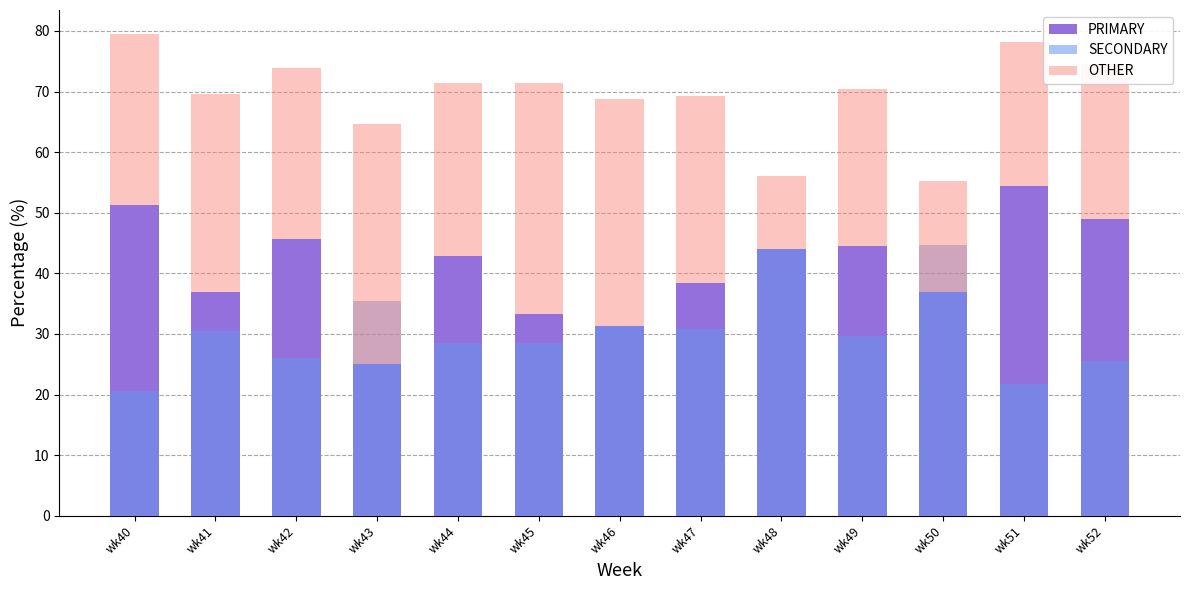

How many values in the SECONDARY series are below 29?

6